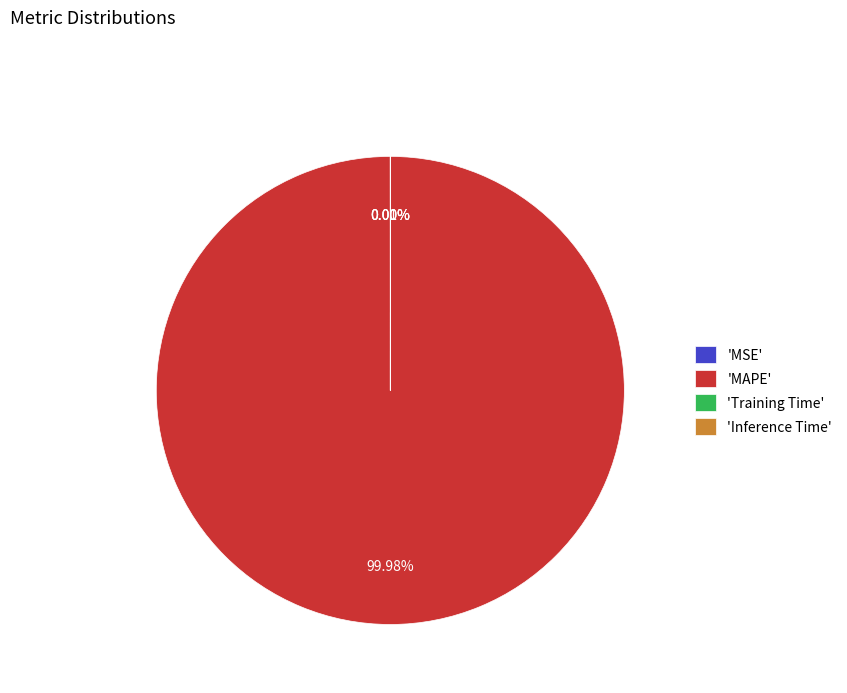

Does 'MAPE' represent more than half of the total?

Yes